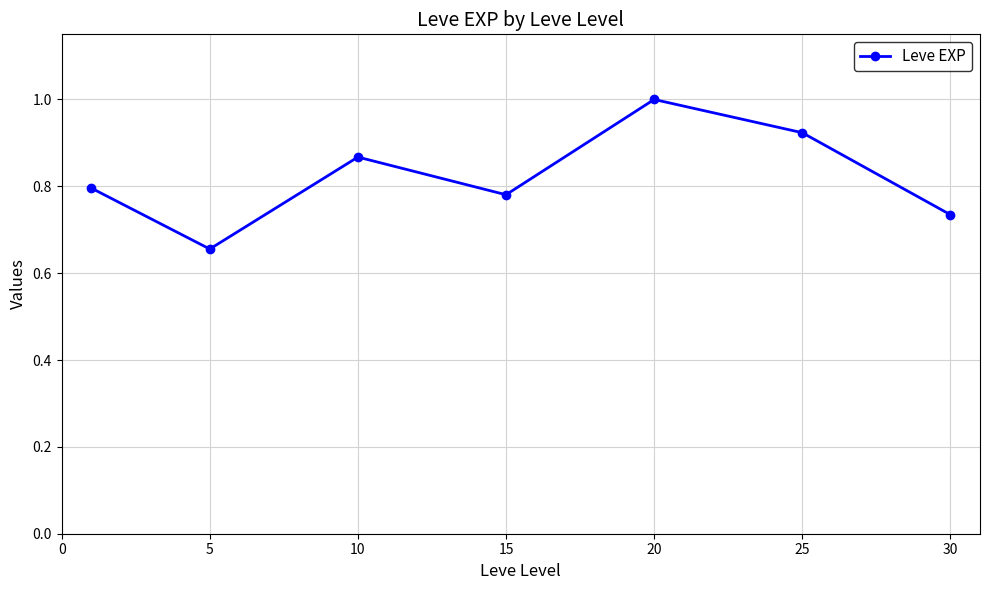

What is the value of the 5th point from the left?

1.0